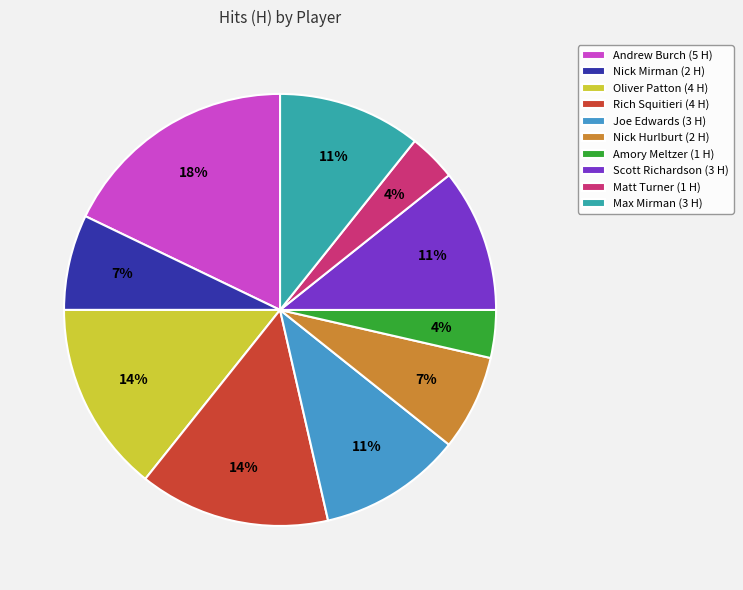

Is the sum of Nick Hurlburt and Joe Edwards greater than half?

No